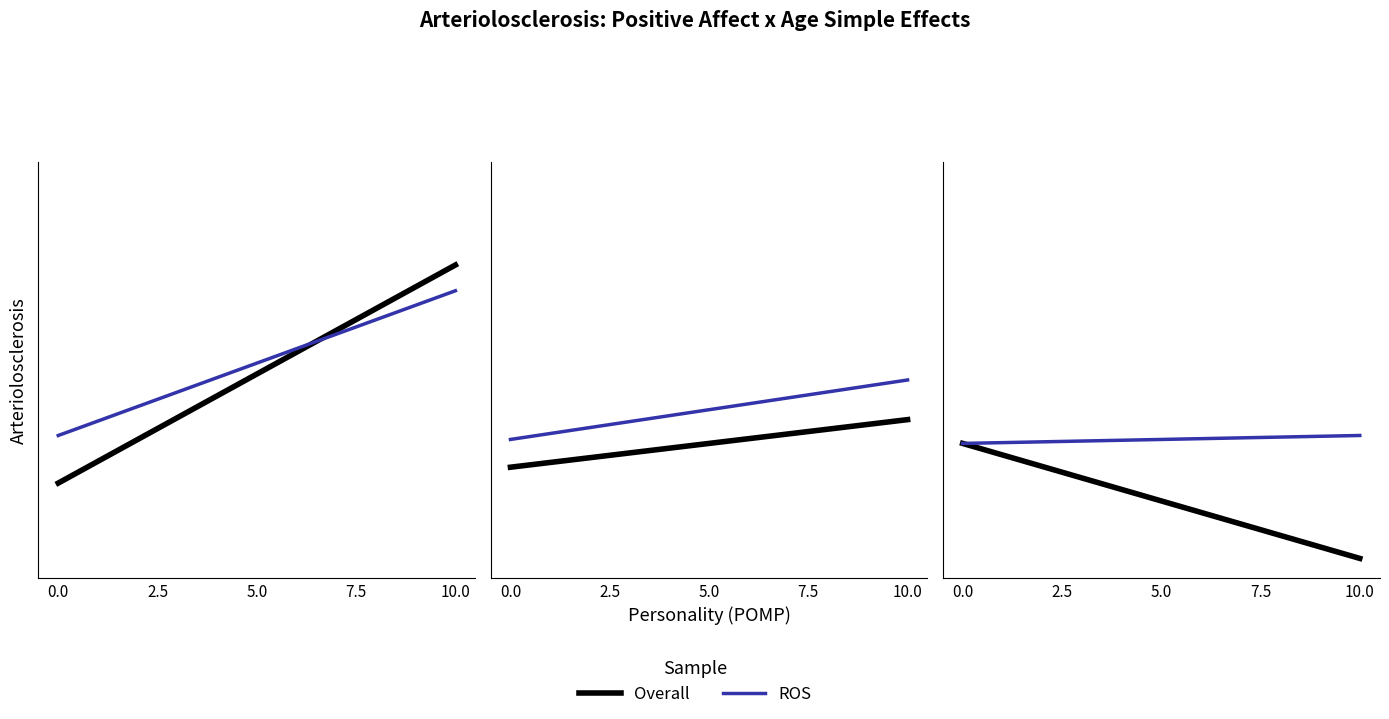

What position from the right is 2.5?

1